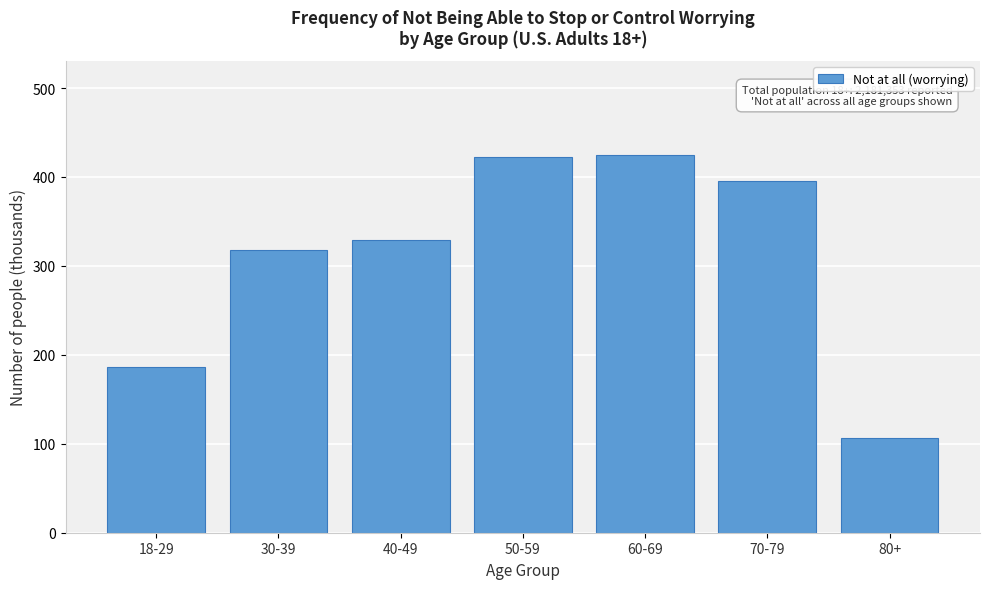

Reading left to right, what are all the values shown in this chart?

186.6	317.7	329.1	422.0	424.2	395.5	106.2